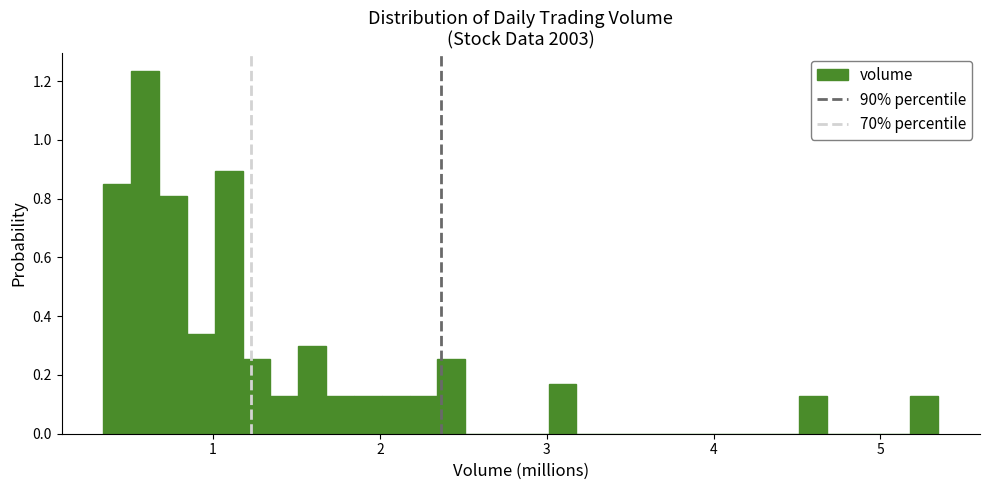

Read against the x-axis, roughly where is the centre of the tallest bar?

0.6